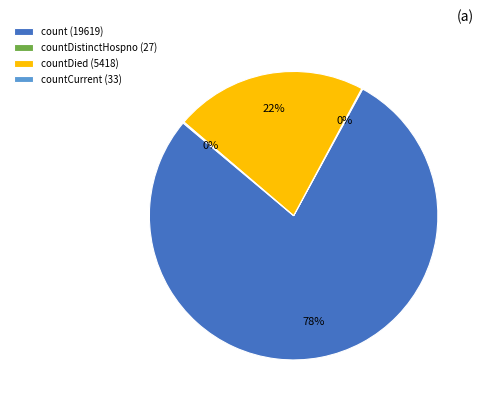

What is the ratio of the value at countDied (5418) to the value at count (19619)?

0.3